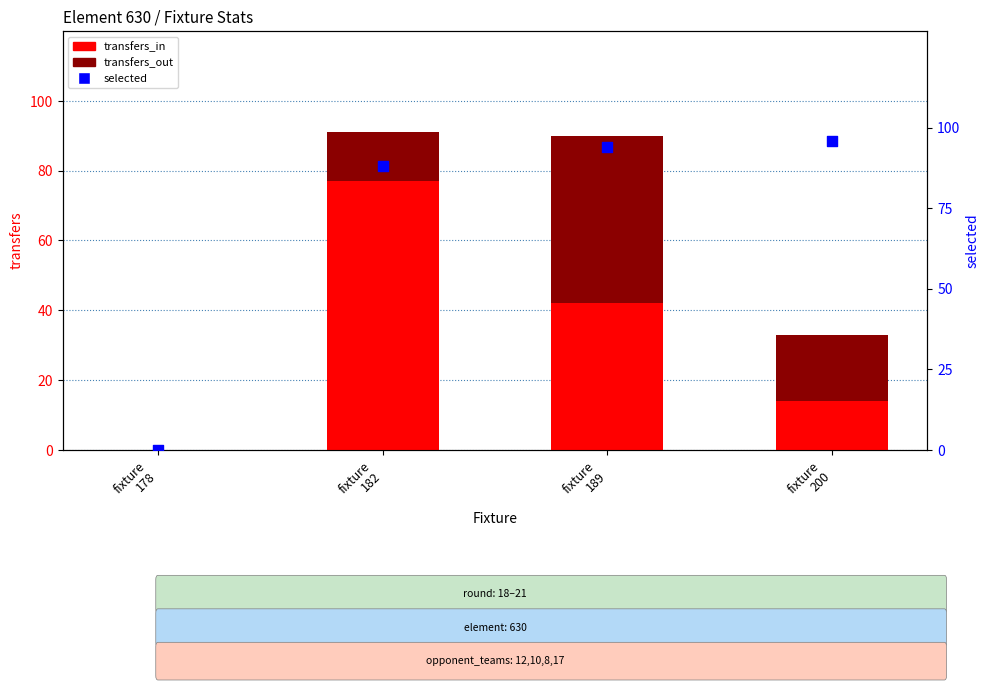

Which series contains the highest Y value?

selected